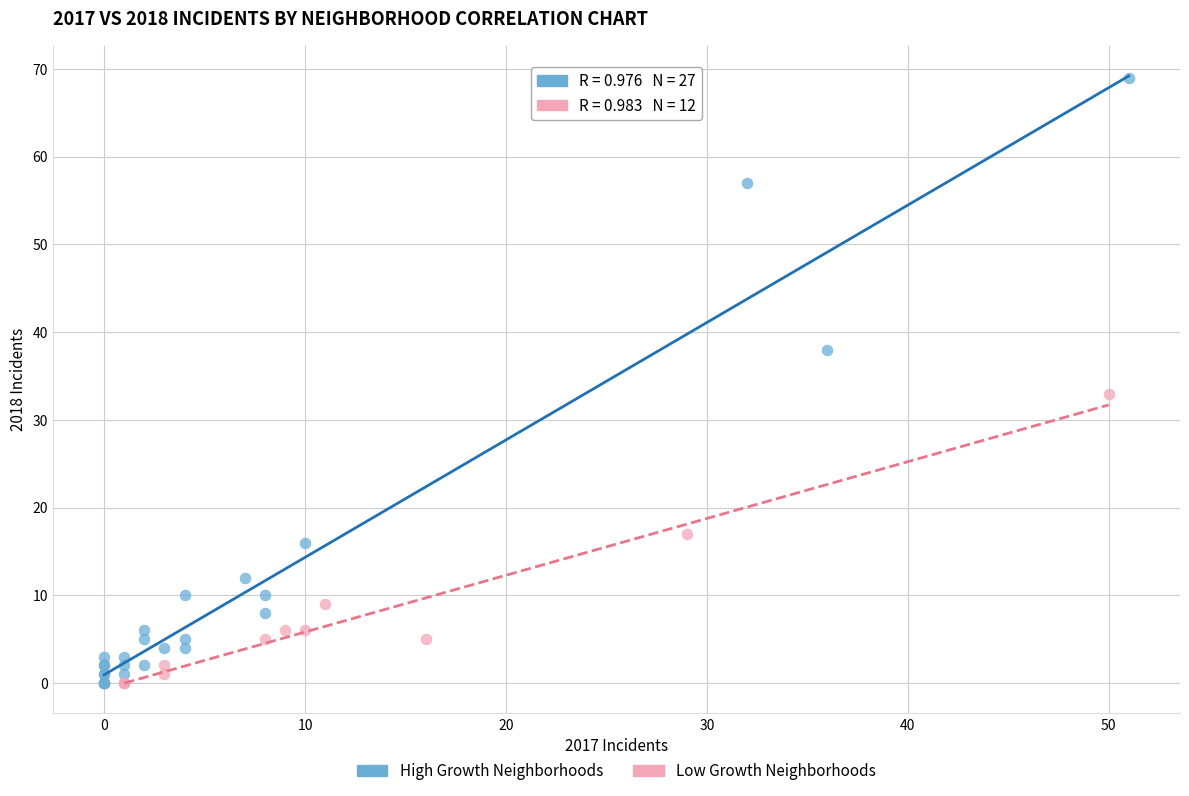

Which series contains the highest Y value?

High Growth Neighborhoods